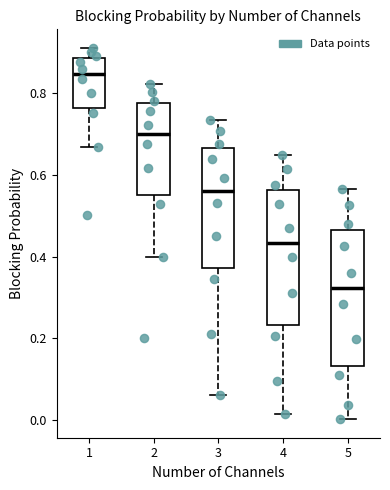

Which box's median line is the highest?

1